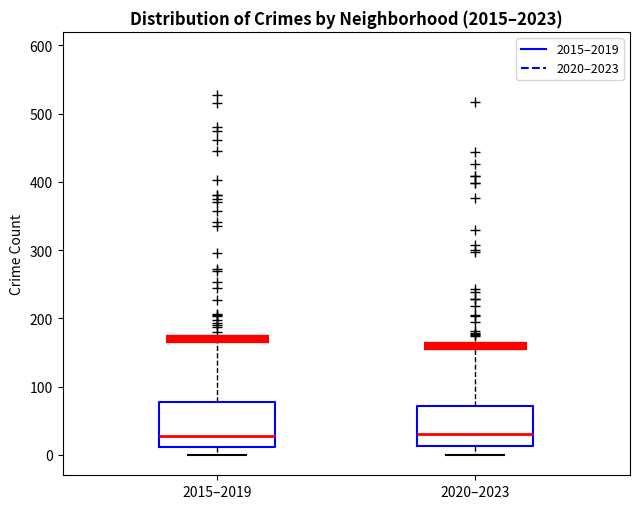

Reading left to right, read every box against the y-axis: the position of its median line, the range the box covers, and the ends of its whiskers. The values are not printed on the chart, so give them approximately, as read against the axis.

2015–2019: median 30, box 10 to 80, whiskers 0 to 170
2020–2023: median 30, box 10 to 70, whiskers 0 to 160